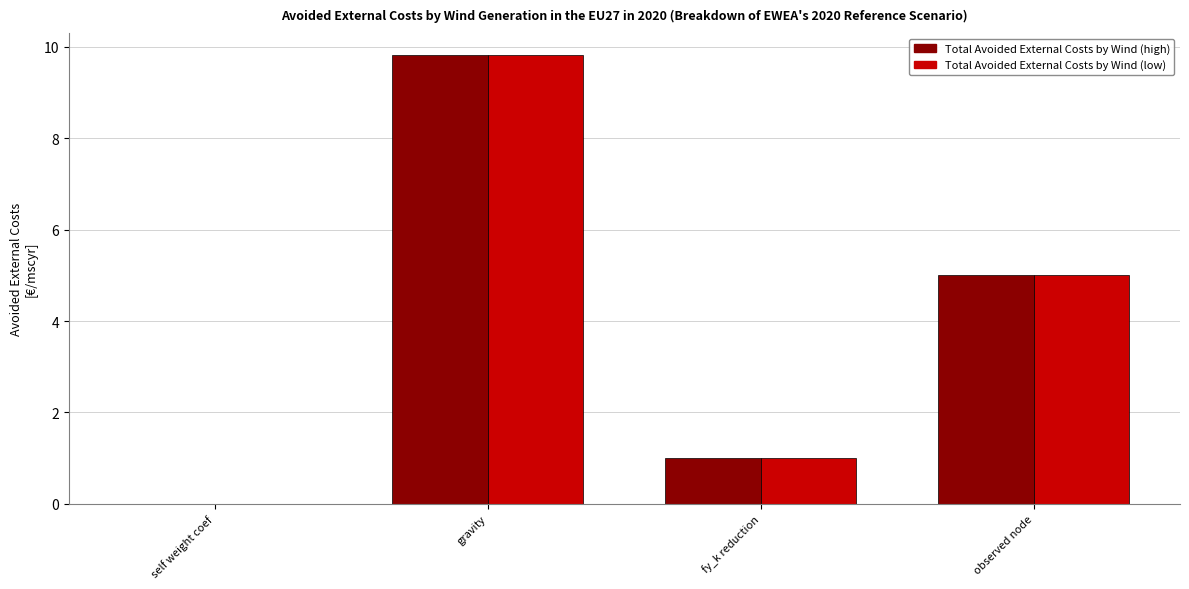

The Total Avoided External Costs by Wind (low) series shows 1.5 at fy_k reduction. True or false?

False